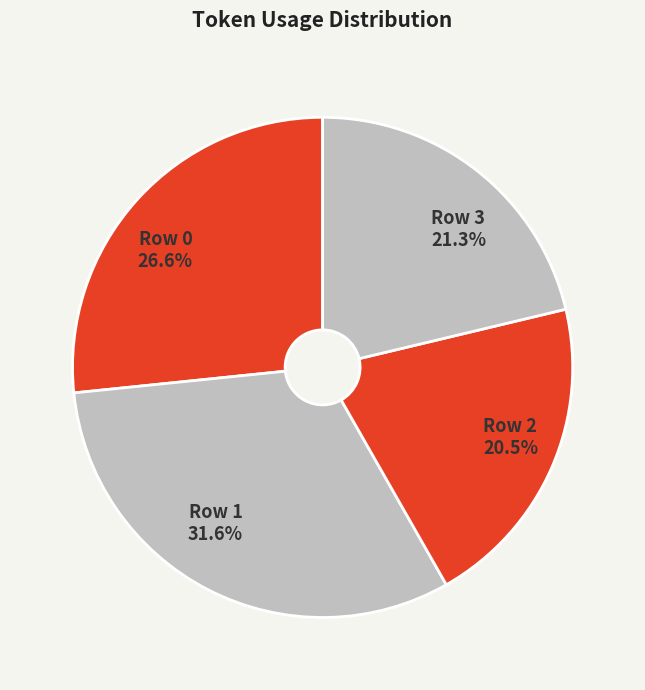

Which has a higher value, Row 0 or Row 1?

Row 1